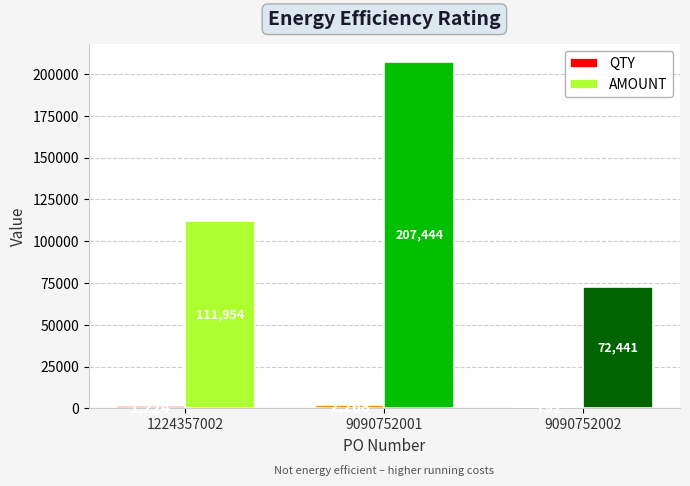

What is the sum of the AMOUNT values at 9090752002 and 1224357002?

184394.5